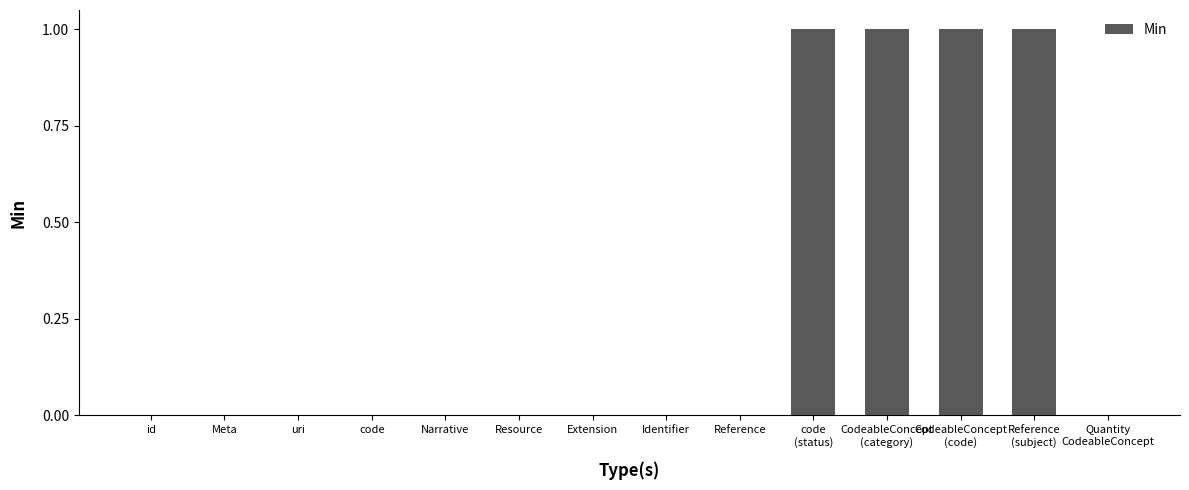

Reading left to right, extract all data points from this chart.

id=0	Meta=0	uri=0	code=0	Narrative=0	Resource=0	Extension=0	Identifier=0	Reference=0	code
(status)=1	CodeableConcept
(category)=1	CodeableConcept
(code)=1	Reference
(subject)=1	Quantity
CodeableConcept=0